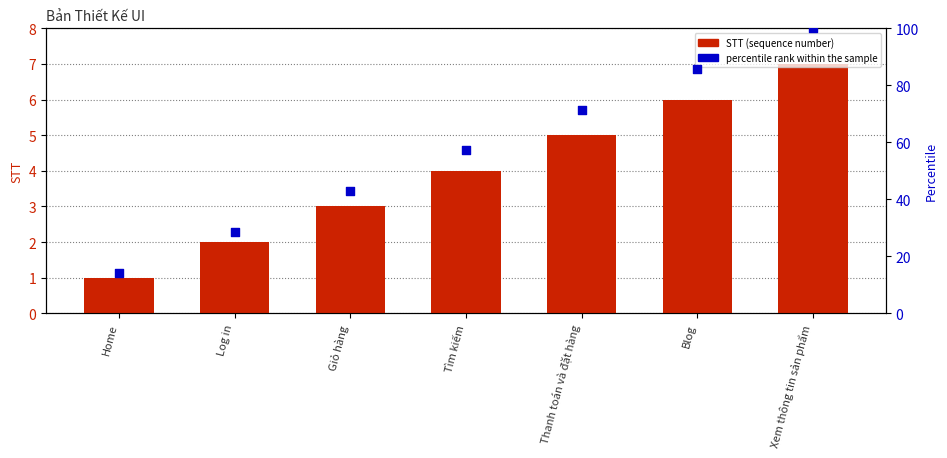

At which category is the sum across all series the highest?

Xem thông tin sản phẩm